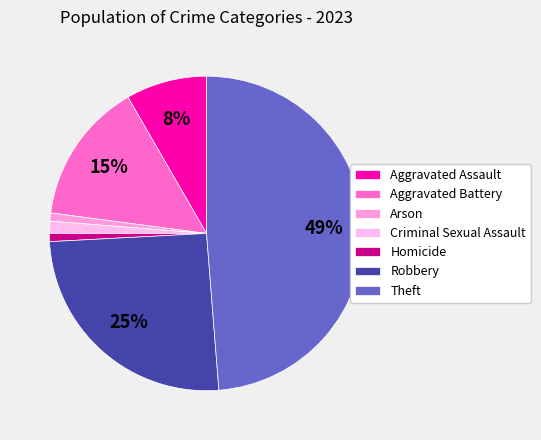

To the nearest percent, what percentage of the pie is Aggravated Assault?

8%